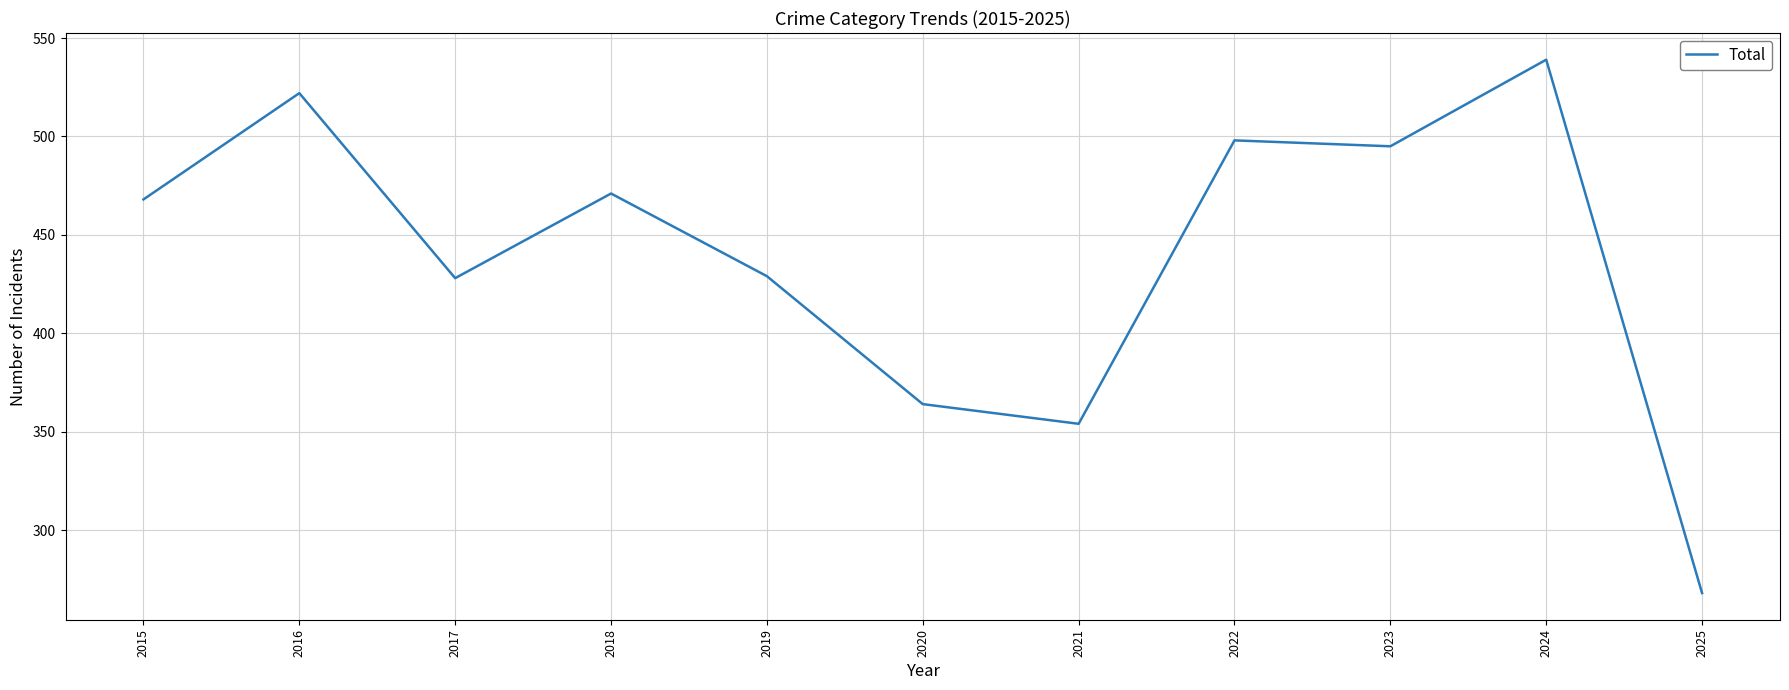

What is the difference between the maximum and minimum values?

271